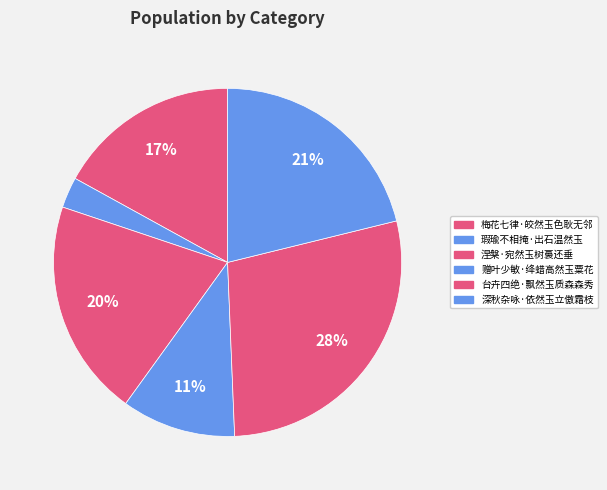

How many slices are in this pie chart?

6